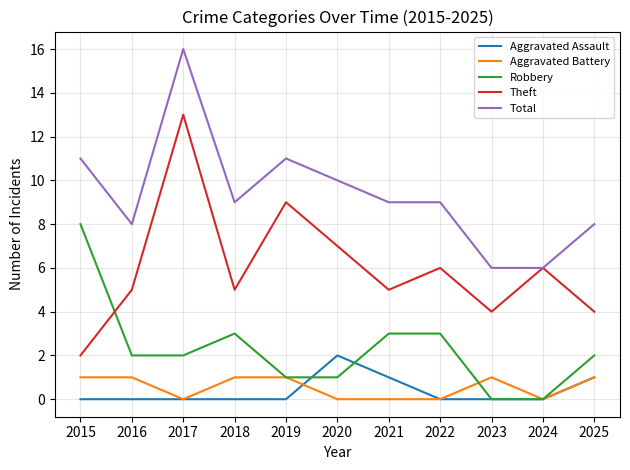

Rank the series by their maximum value, from highest to lowest.

Total, Theft, Robbery, Aggravated Assault, Aggravated Battery